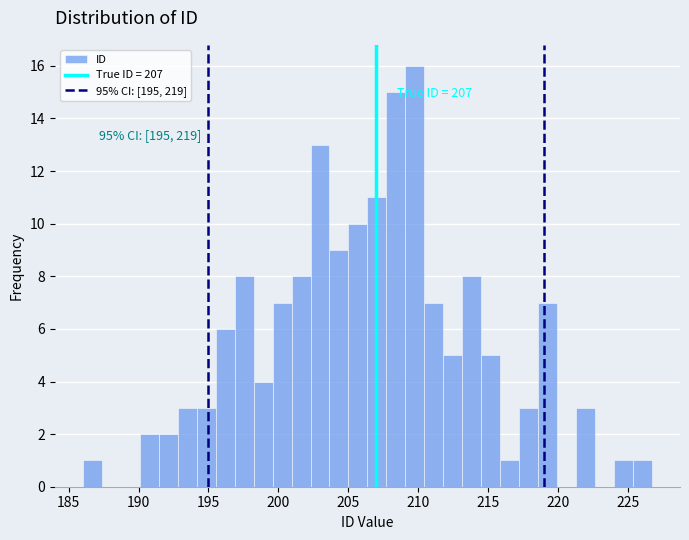

Read against the x-axis, roughly where is the centre of the tallest bar?

210.0